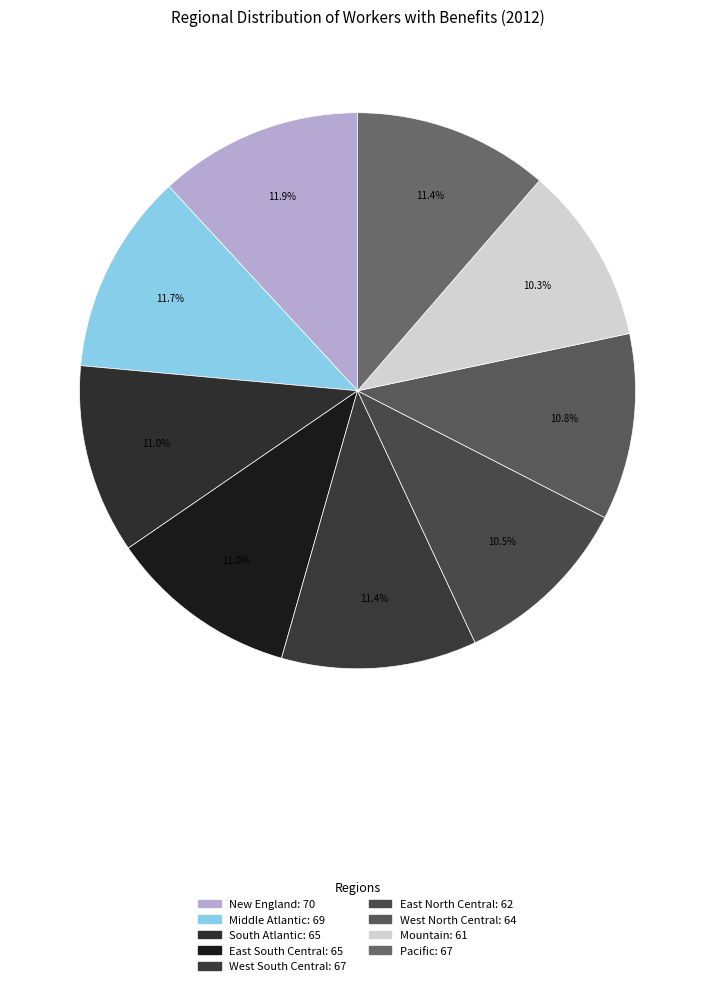

True or false: Pacific accounts for 1% of the total.

False